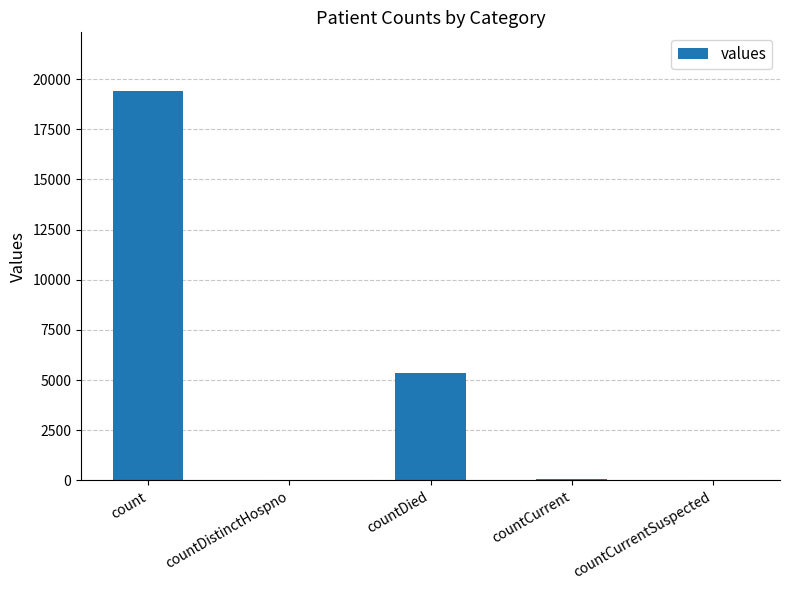

Which category has the highest value across all series?

count